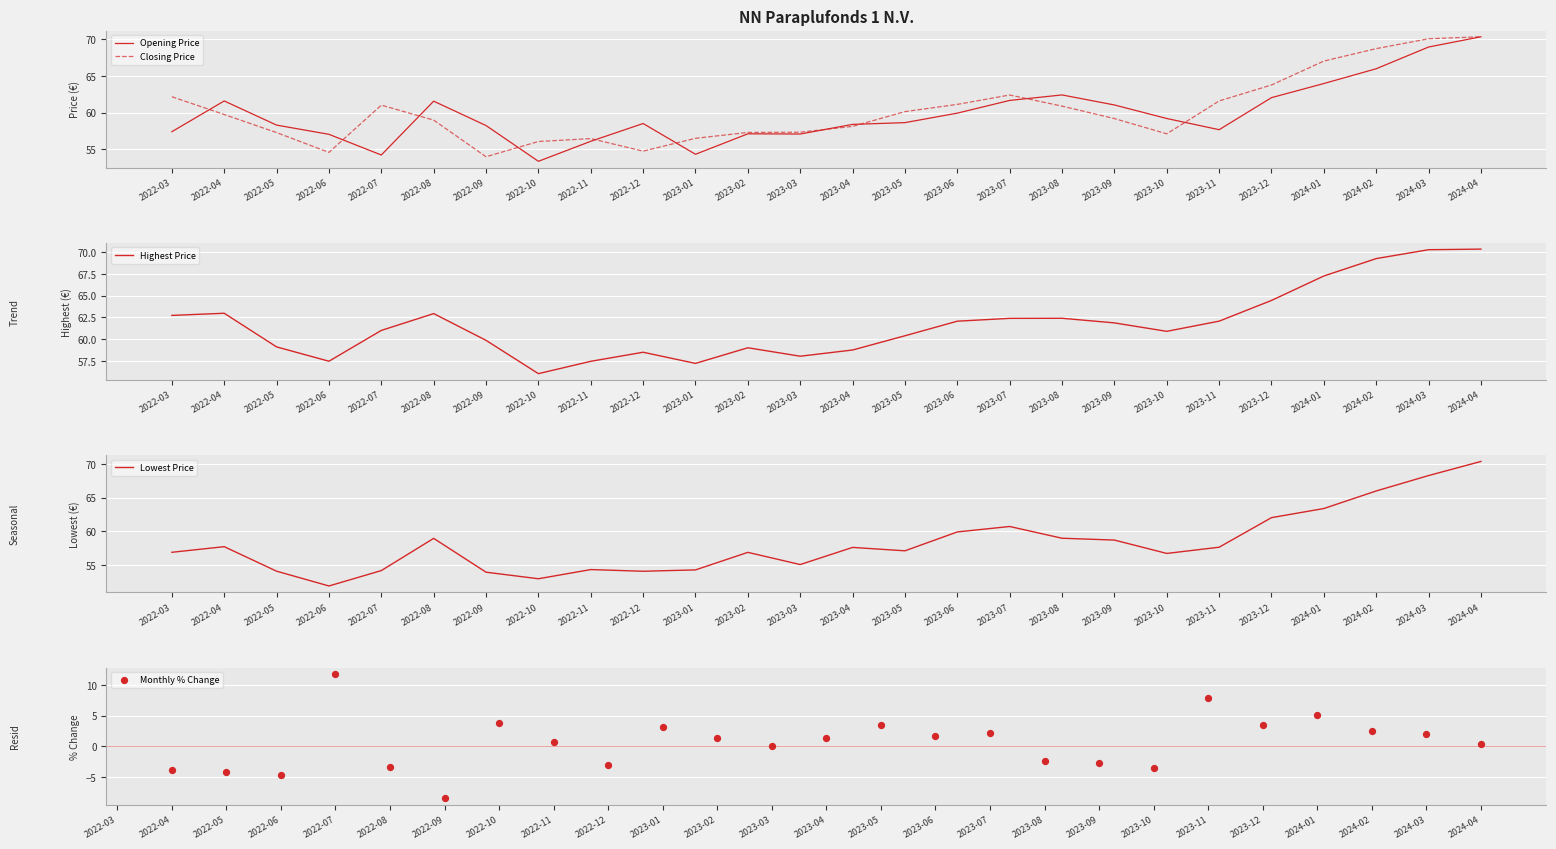

At how many categories does at least one series exceed 12?

26